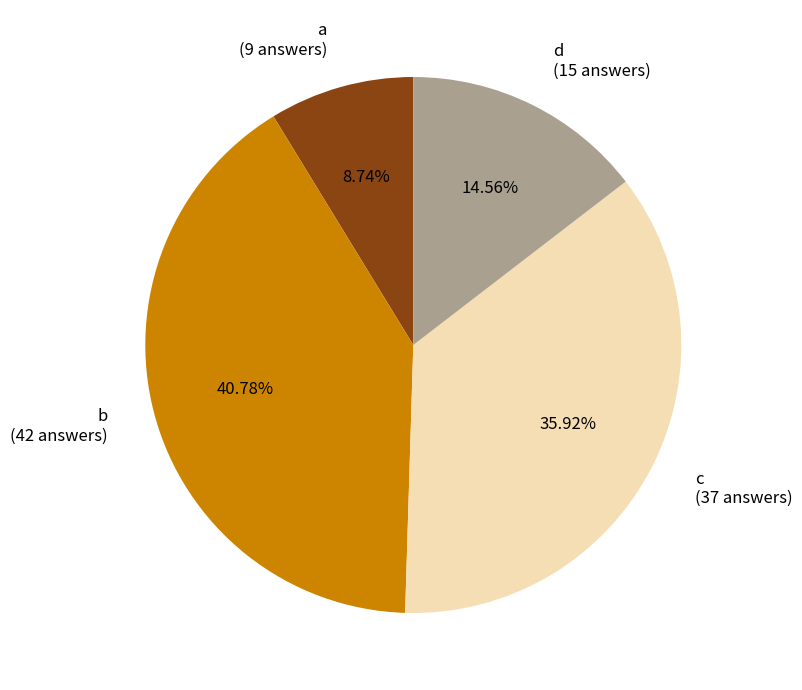

Which category has the biggest portion of the pie?

b